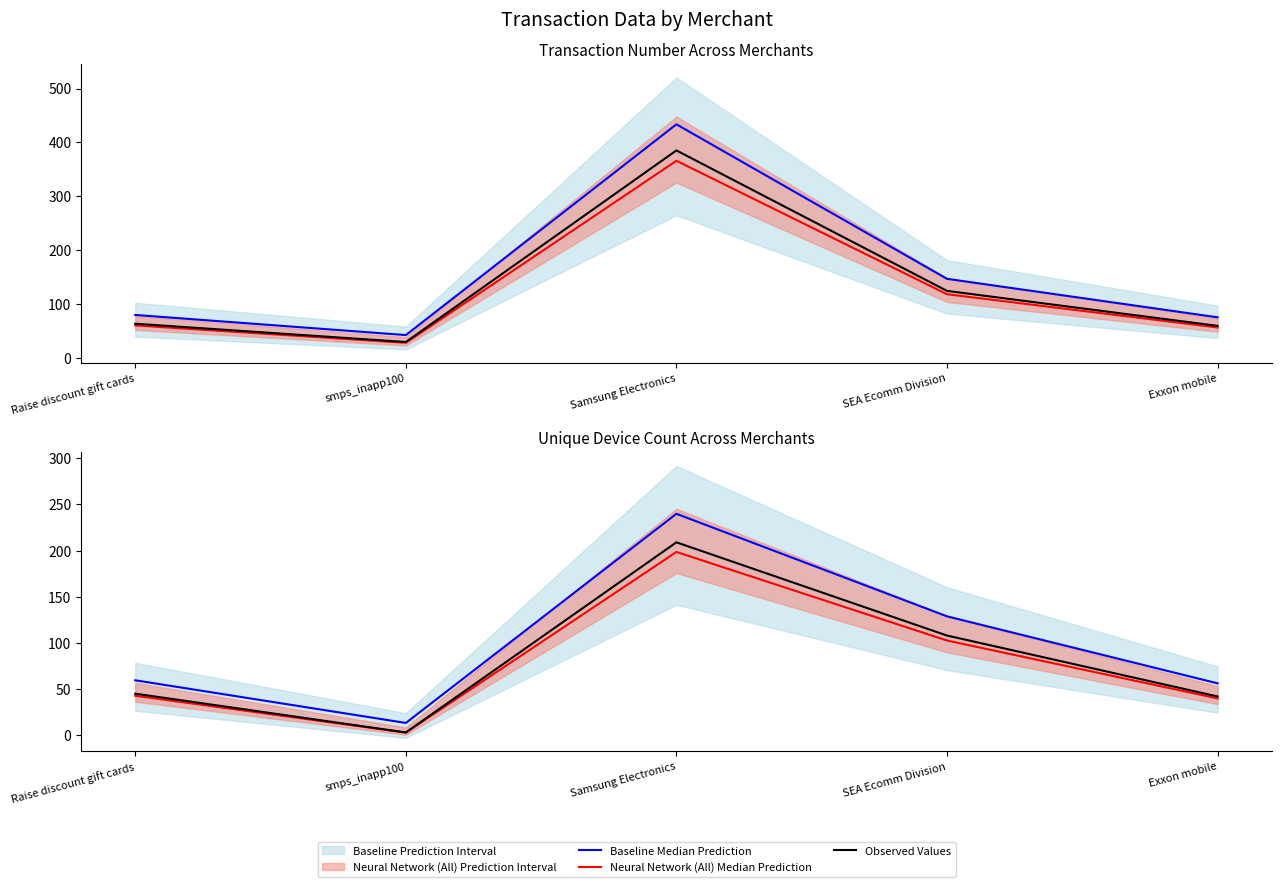

At which category does Baseline Median Prediction reach its first local peak?

Samsung Electronics